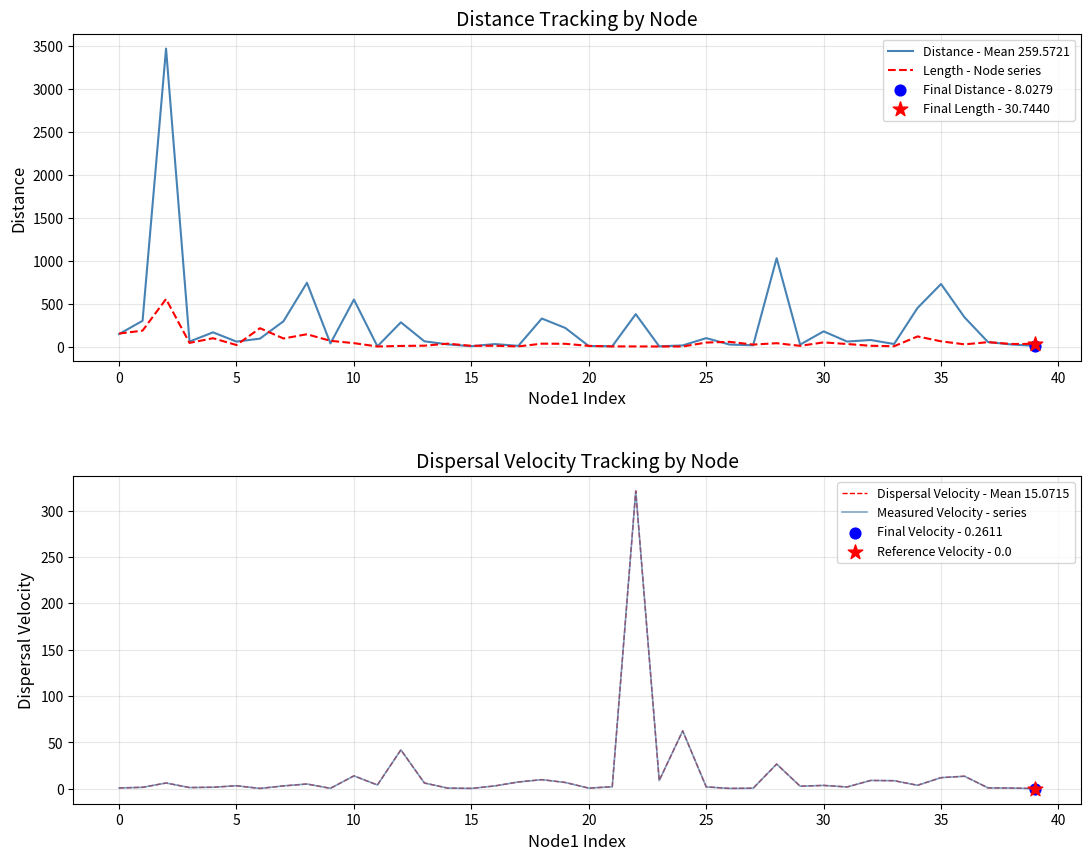

Which series has the largest total across all categories?

Distance - Mean 259.5721